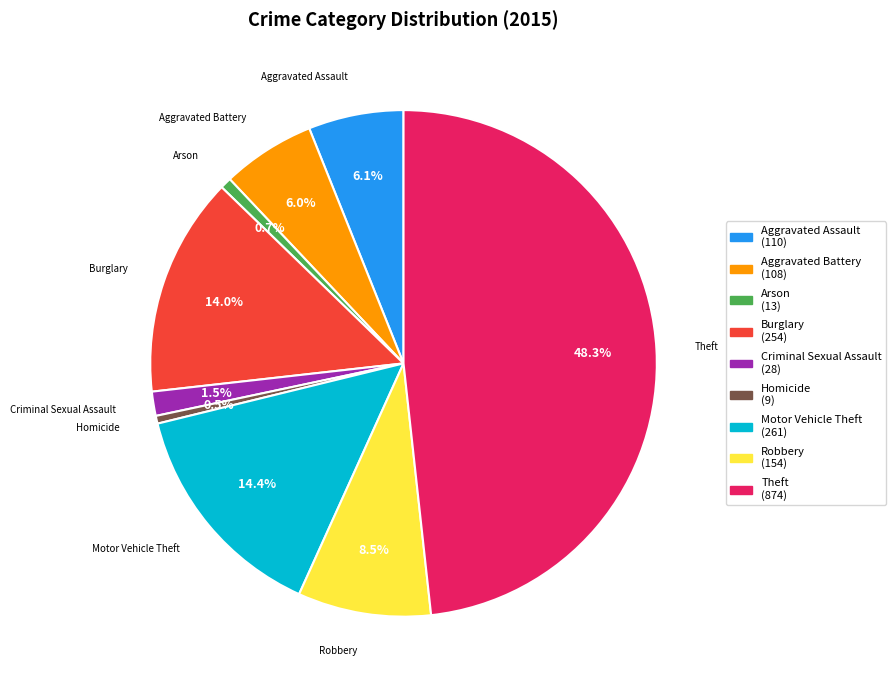

What percentage is NOT represented by Arson?

99.3%